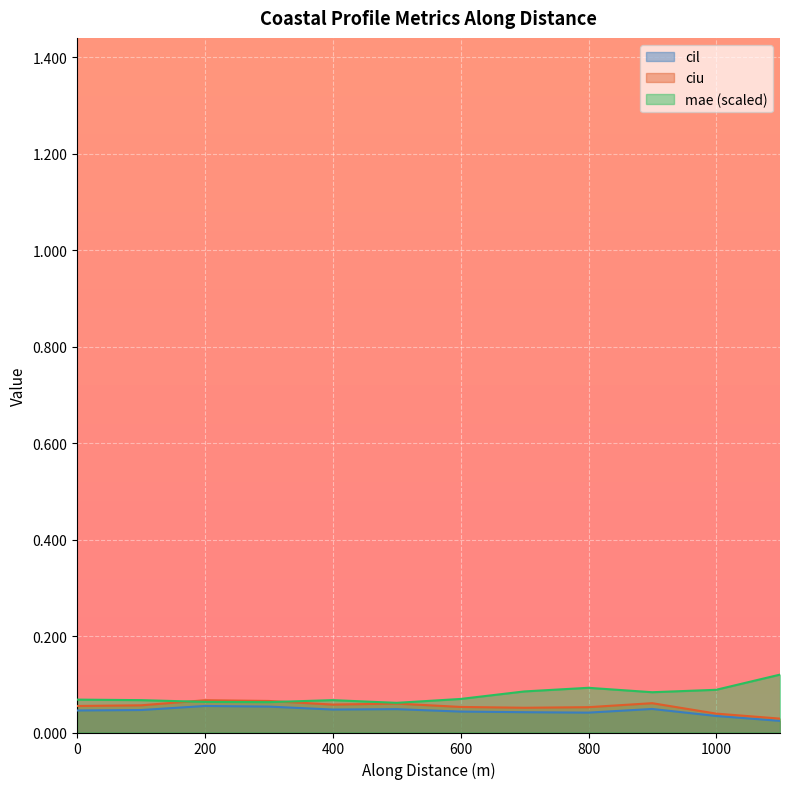

At which label is cil closest to 0?

1099.443166007306